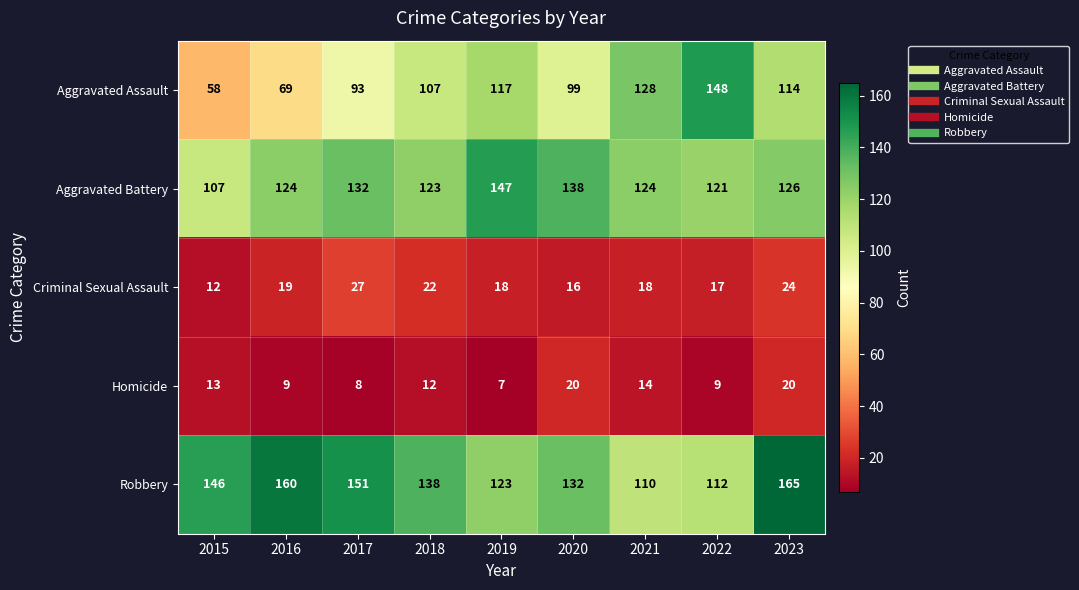

The Aggravated Battery series shows 185 at 2021. True or false?

False